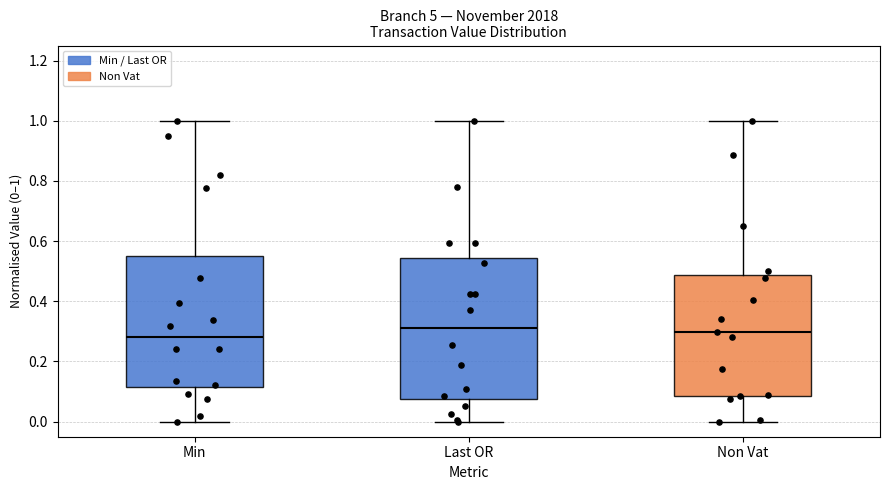

Reading left to right, read every box against the y-axis: the position of its median line, the range the box covers, and the ends of its whiskers. The values are not printed on the chart, so give them approximately, as read against the axis.

Min: median 0.28, box 0.12 to 0.56, whiskers 0.00 to 1.00
Last OR: median 0.32, box 0.08 to 0.54, whiskers 0.00 to 1.00
Non Vat: median 0.30, box 0.08 to 0.48, whiskers 0.00 to 1.00